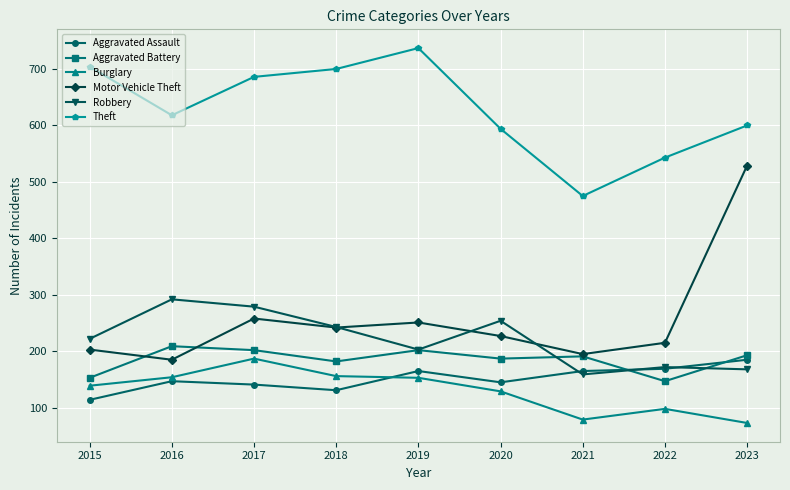

Which series changed the most between 2016 and 2022?

Robbery